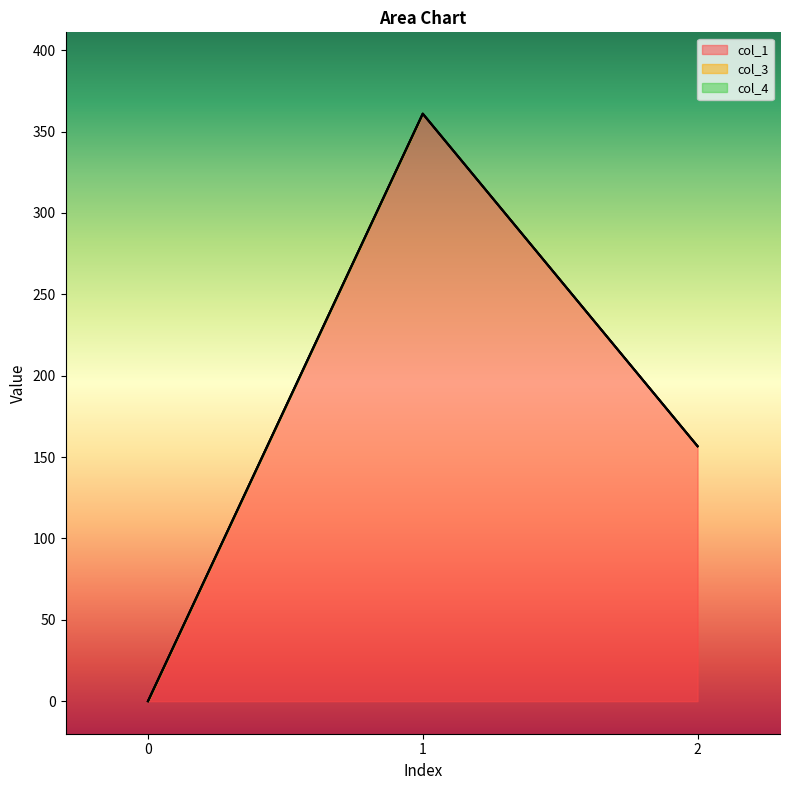

How many data points in col_1 are less than 156?

1